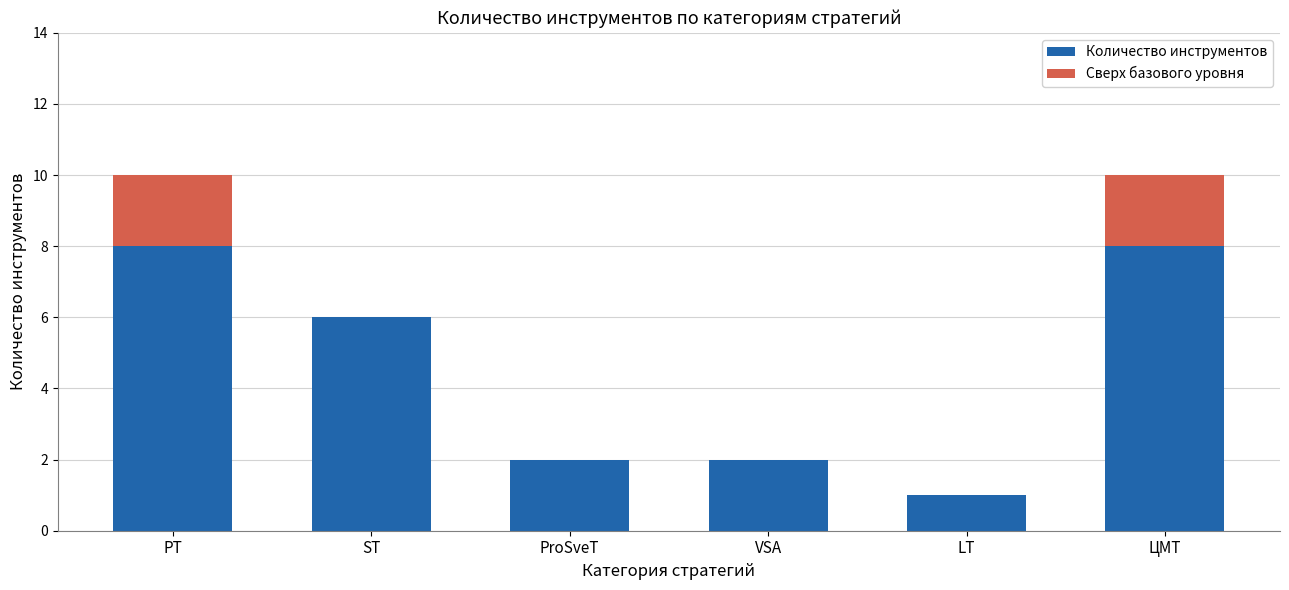

What is the total value across all series at PT?

10